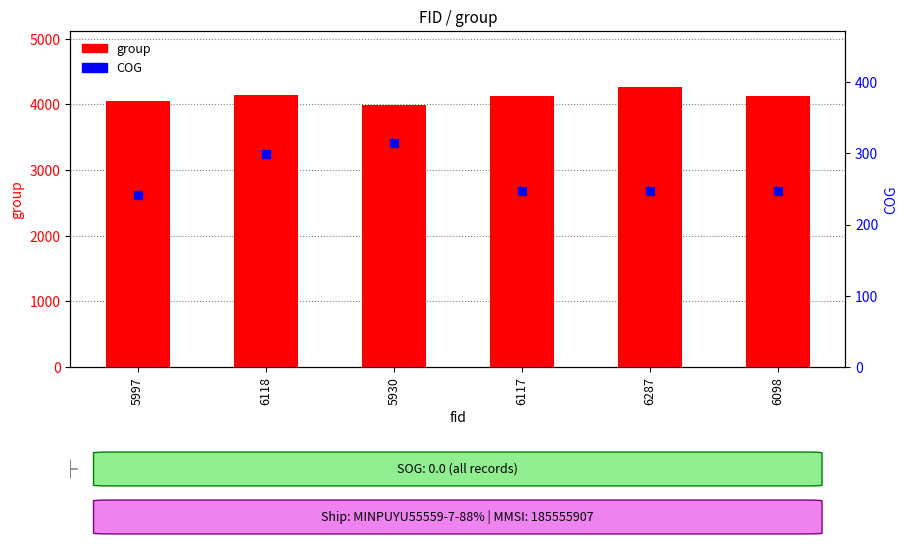

Which series contains the lowest Y value?

COG